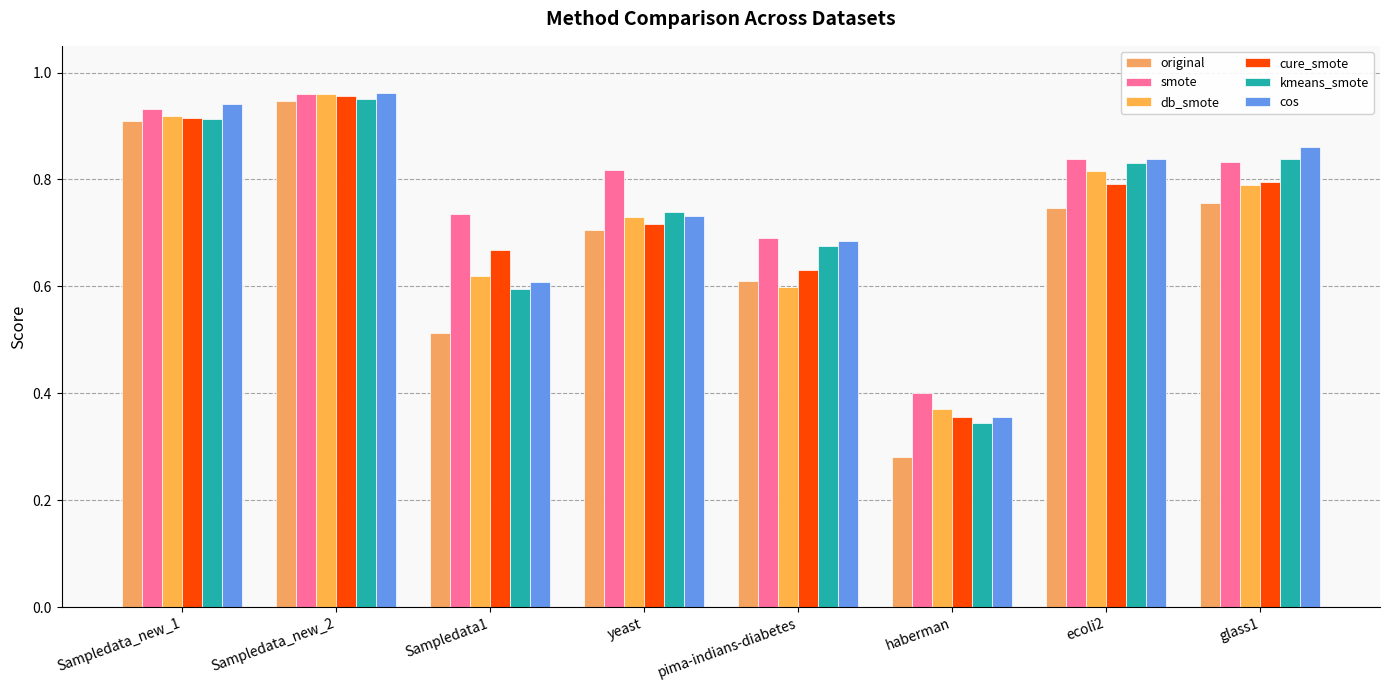

Which series has the largest range (max minus min)?

original